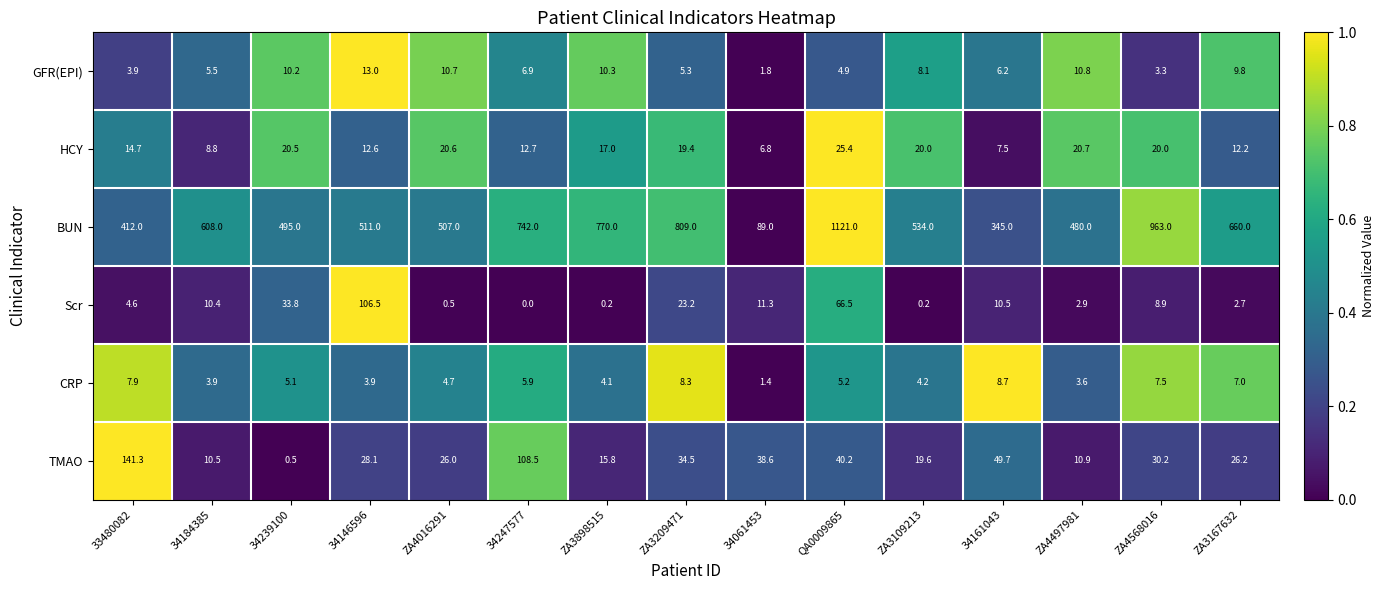

At which category is the sum across all series the highest?

QA0009865